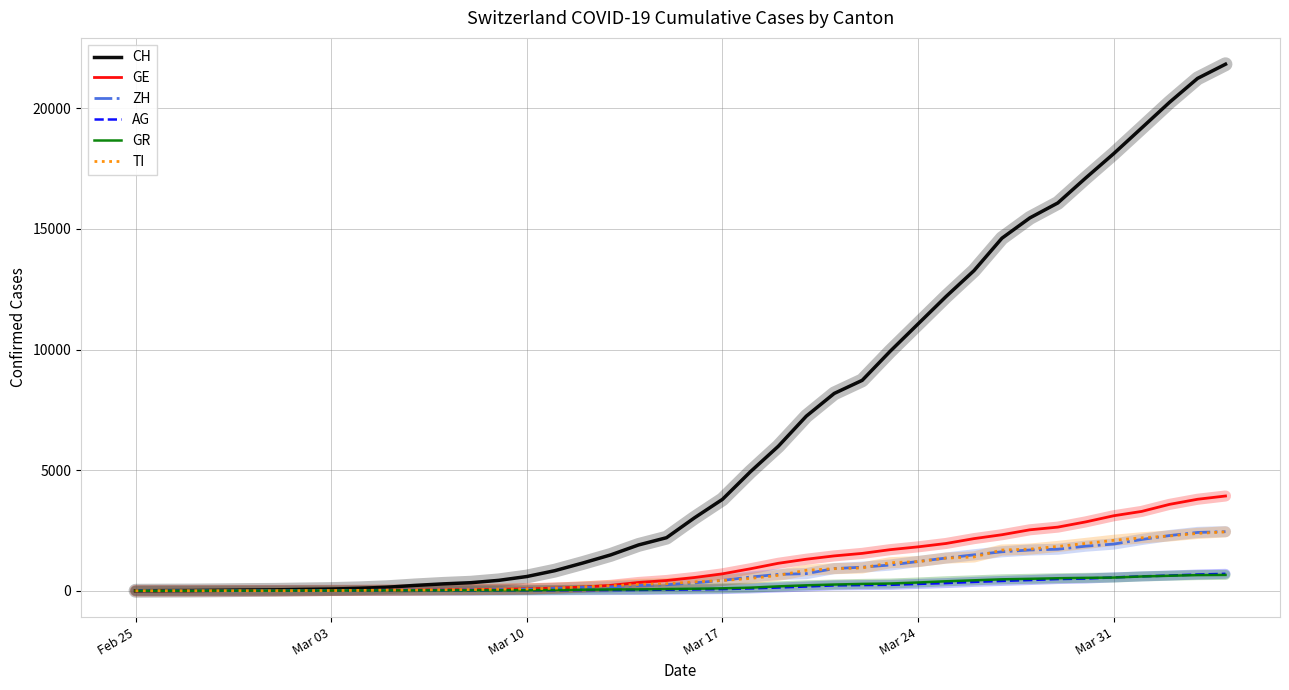

Which series has the widest spread of values?

CH